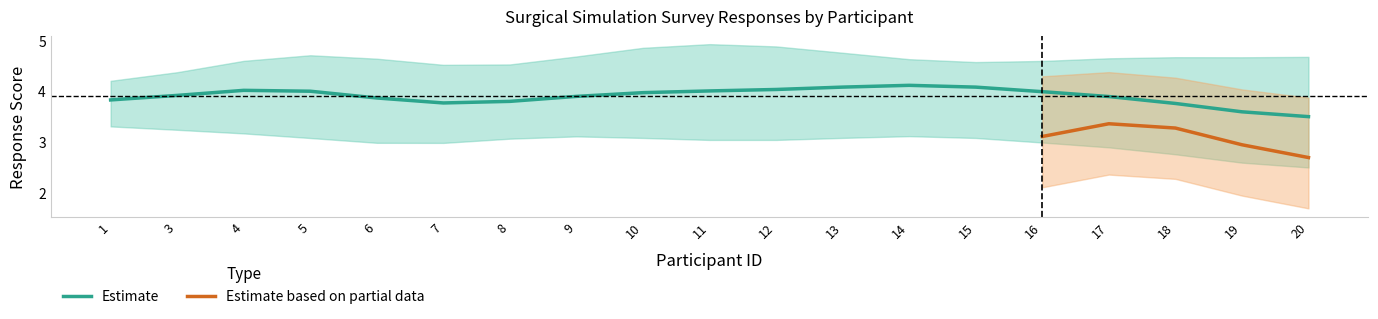

The value of Partial_upper at 11 is 7. True or false?

False